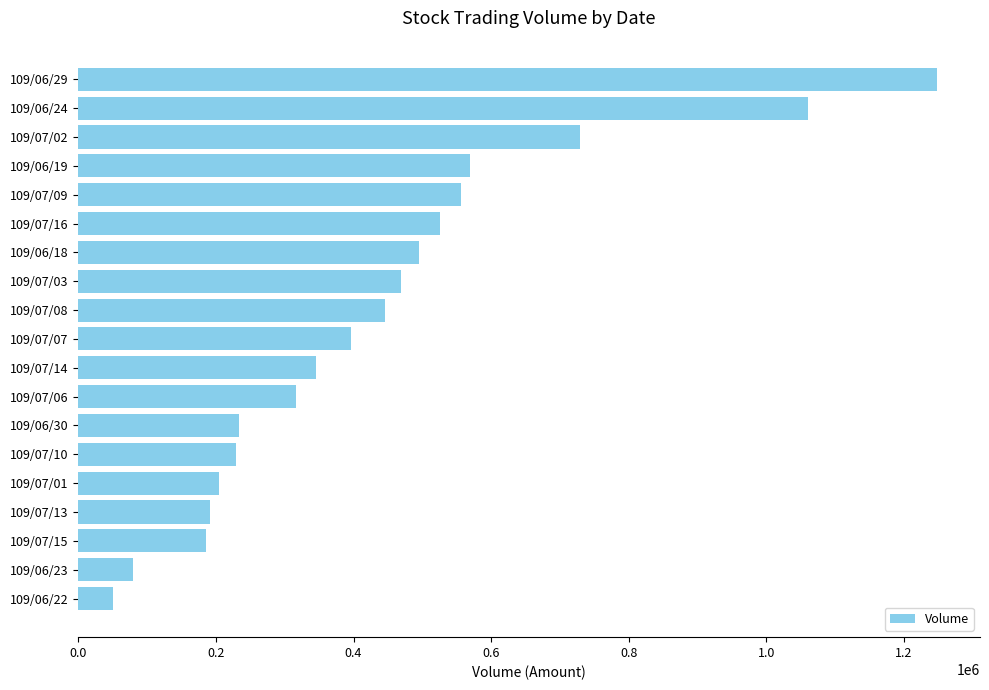

Is it true that the value at 109/07/15 is 185770?

True